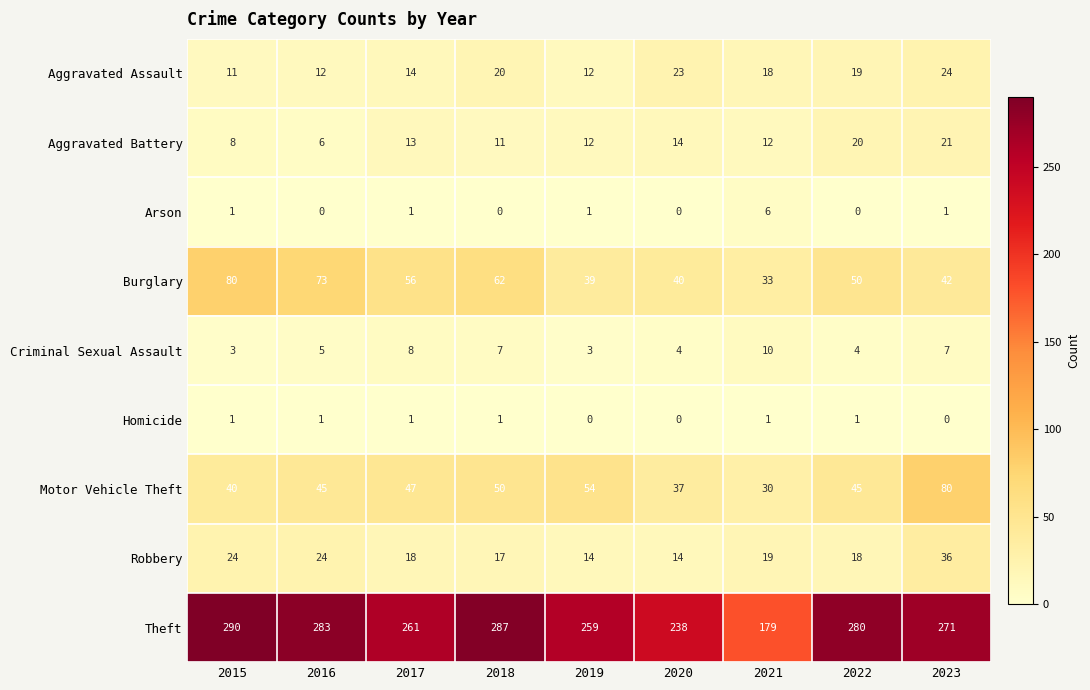

Rank the categories by Theft value from highest to lowest.

2015, 2018, 2016, 2022, 2023, 2017, 2019, 2020, 2021